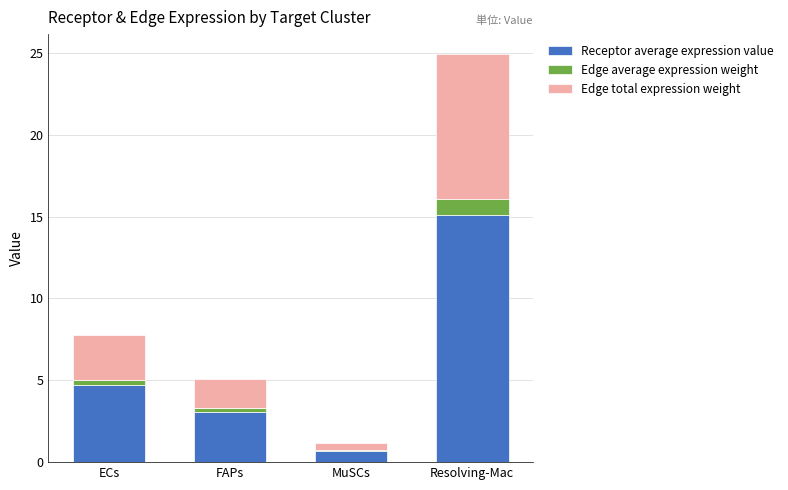

What position from the right is FAPs?

3